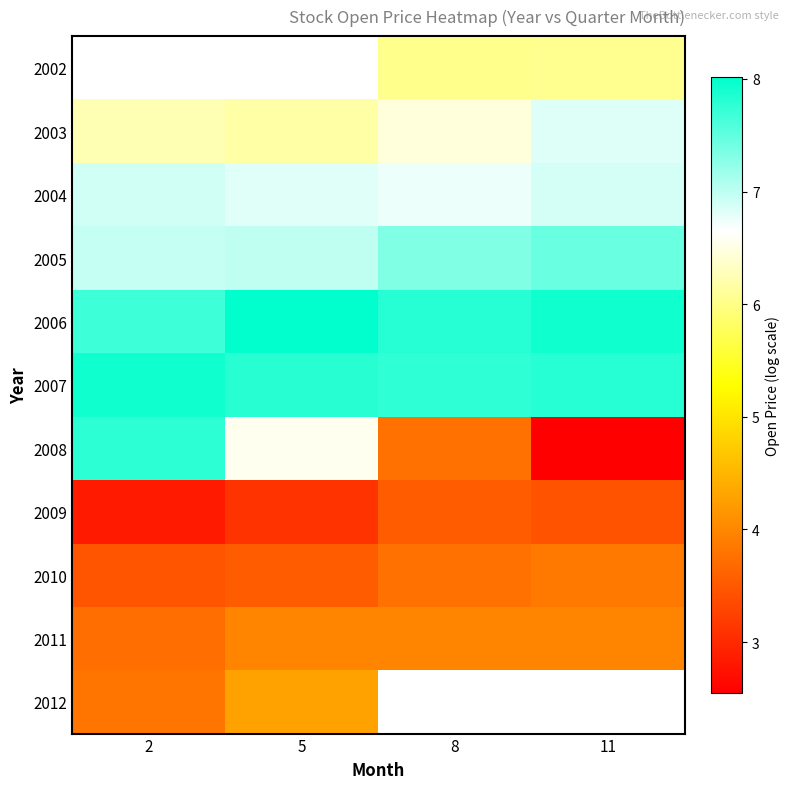

How many data points in 2005 are less than 7?

2